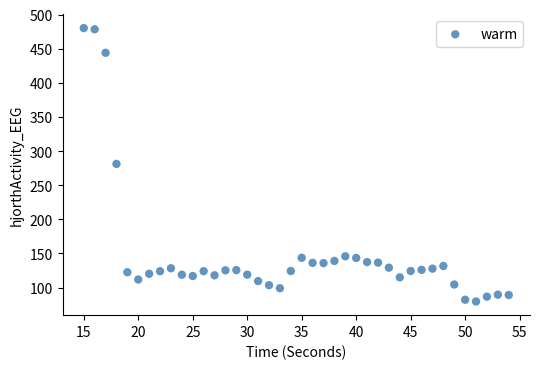

What is the range of X values (max minus min)?

39.0